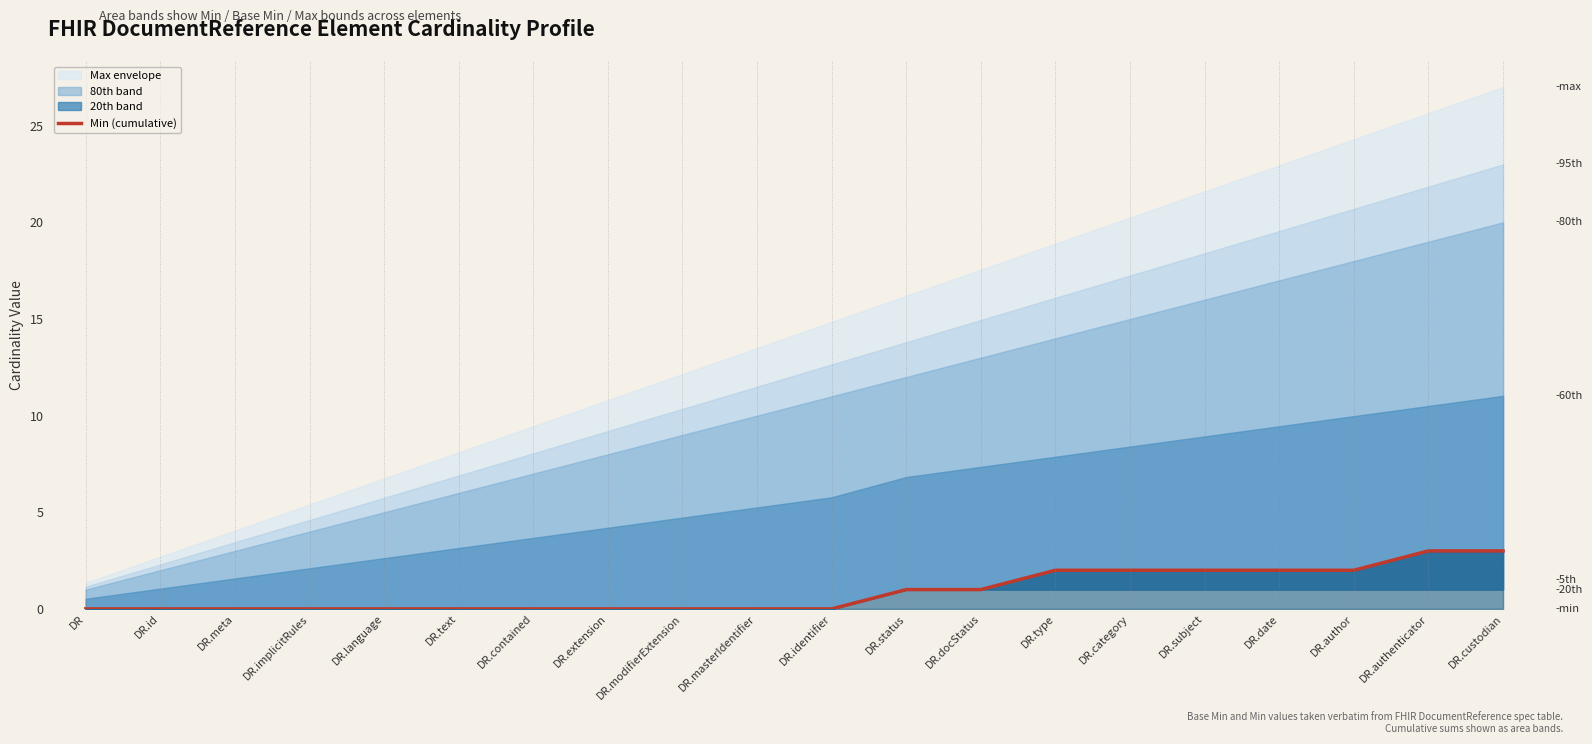

Reading left to right, extract all data points from this chart.

0	0	0	0	0	0	0	0	0	0	0	1	1	2	2	2	2	2	3	3